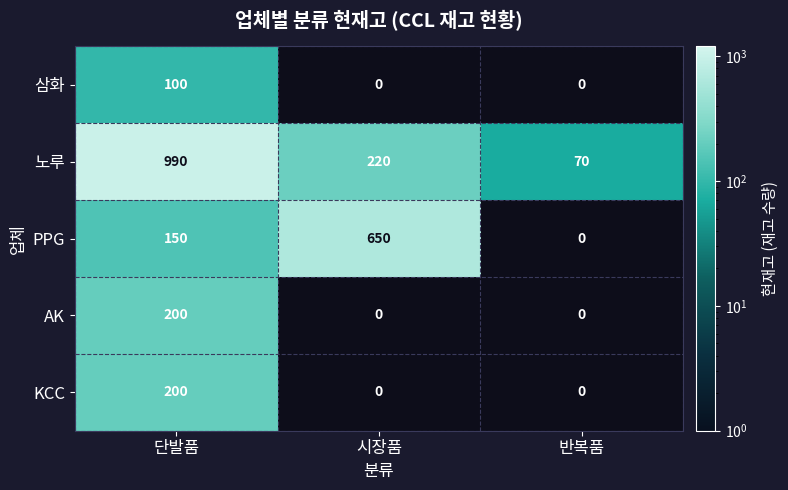

What is the difference between the highest and lowest values at 반복품?

70